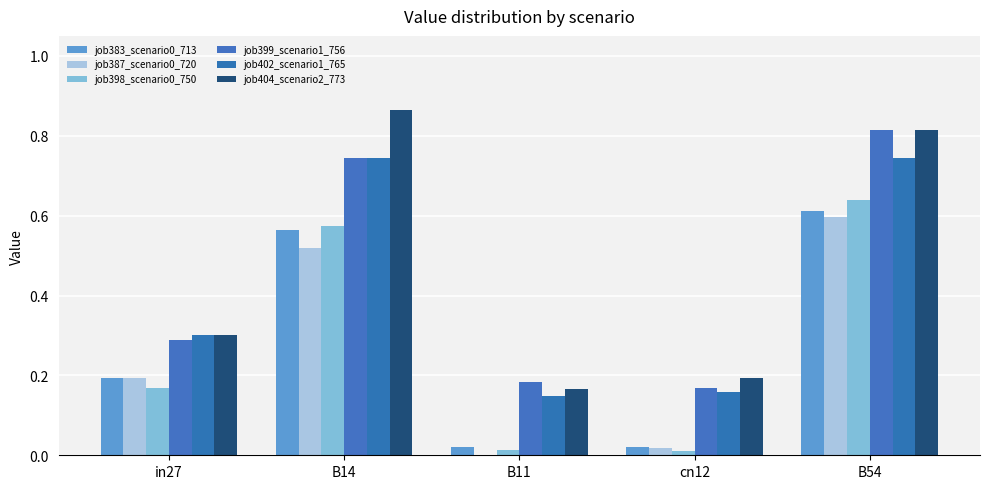

At which category does the chart reach its minimum across all series?

B11